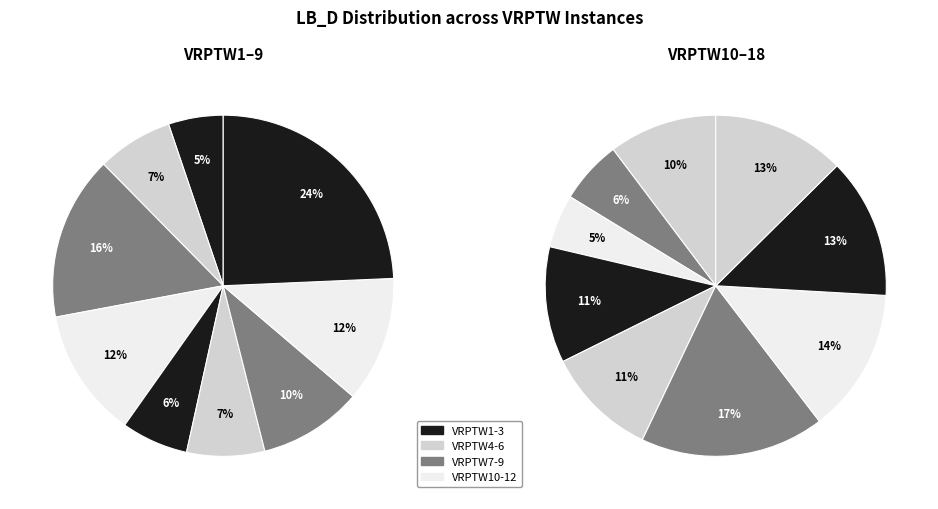

Which slice is the smallest?

VRPTW1